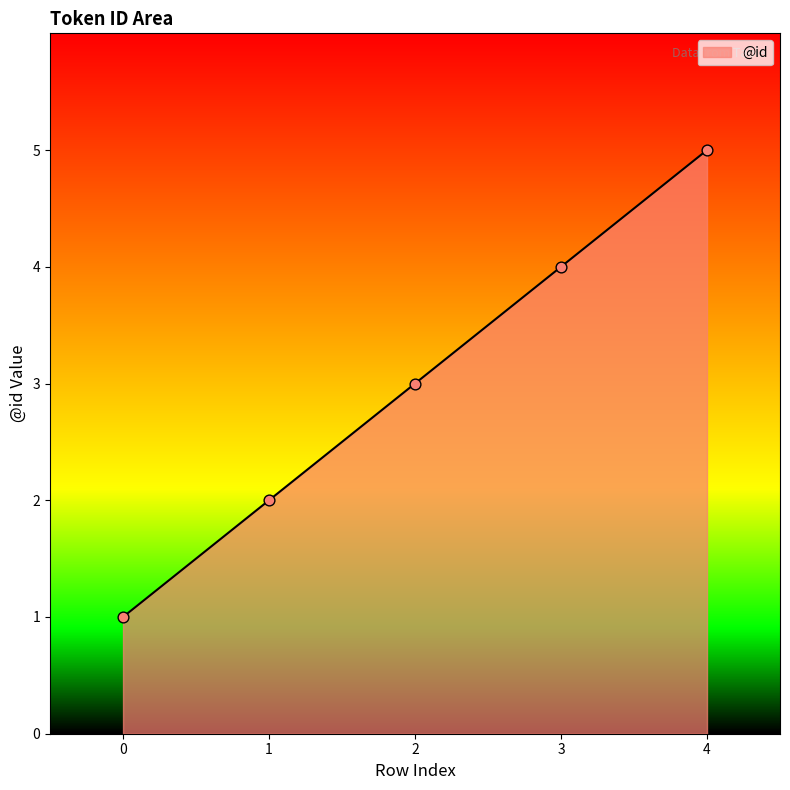

Which has a higher value, 0 or 3?

3